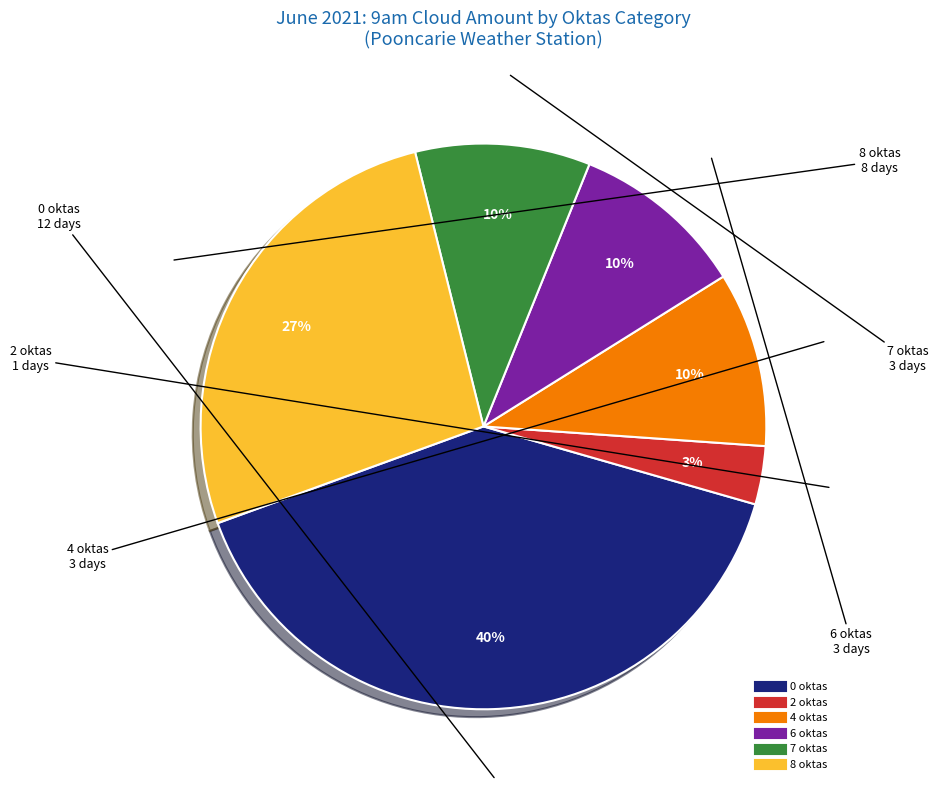

Is there any slice that represents more than half of the pie?

No